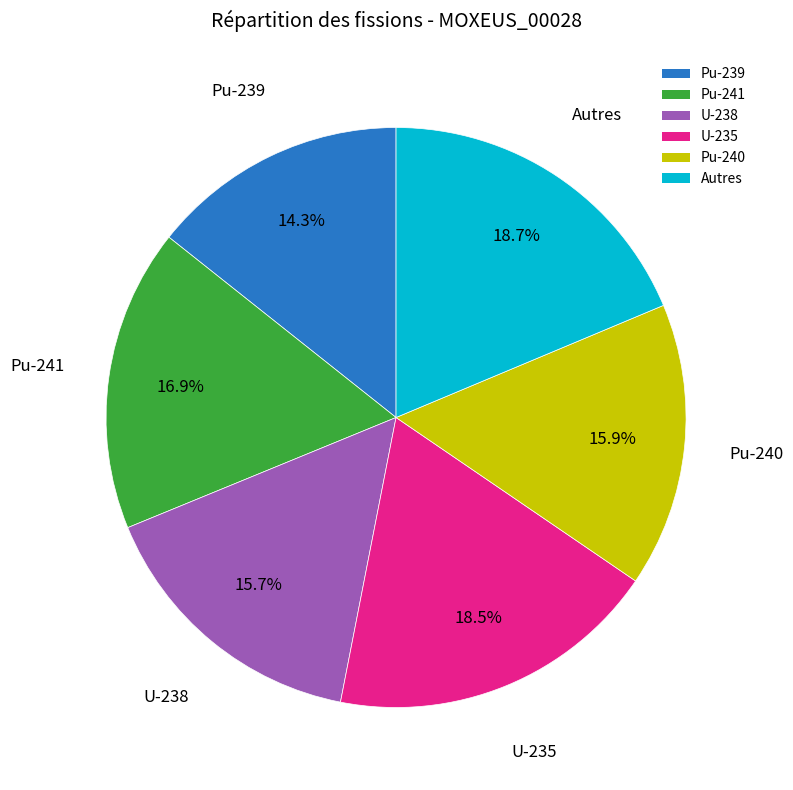

What is the ratio of the value at U-238 to the value at Pu-239?

1.1